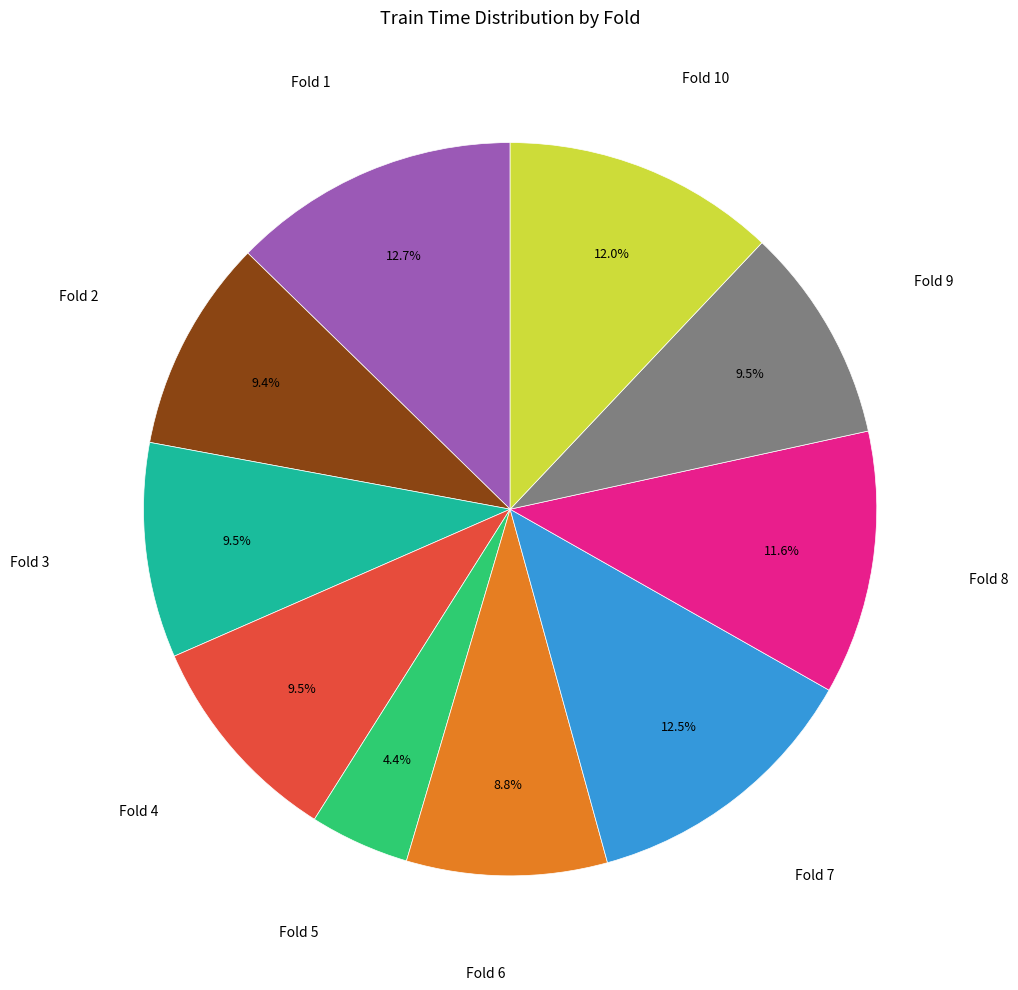

Count the number of slices in the pie.

10